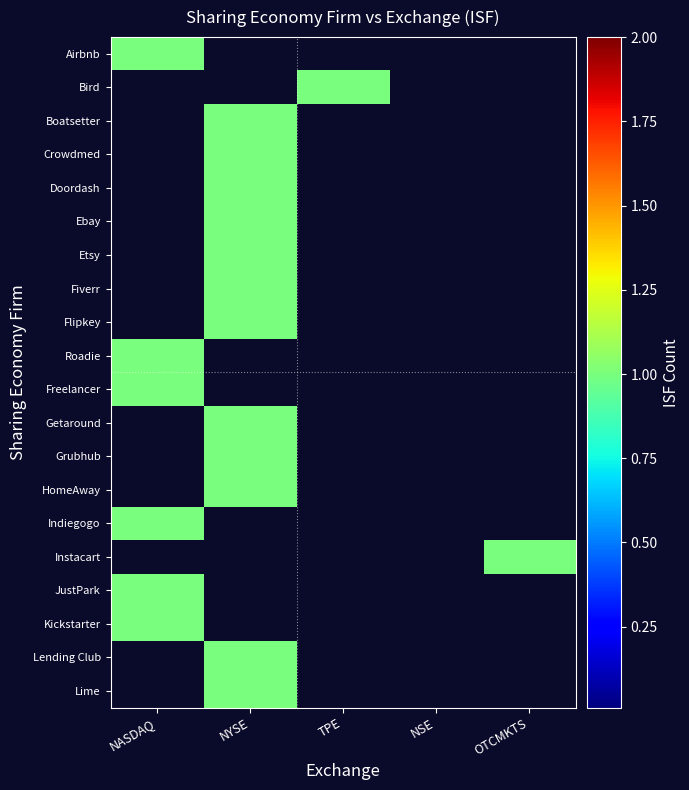

Reading left to right, list all the values displayed in this chart.

Airbnb: NASDAQ=1	NYSE=0	TPE=0	NSE=0	OTCMKTS=0
Bird: NASDAQ=0	NYSE=0	TPE=1	NSE=0	OTCMKTS=0
Boatsetter: NASDAQ=0	NYSE=1	TPE=0	NSE=0	OTCMKTS=0
Crowdmed: NASDAQ=0	NYSE=1	TPE=0	NSE=0	OTCMKTS=0
Doordash: NASDAQ=0	NYSE=1	TPE=0	NSE=0	OTCMKTS=0
Ebay: NASDAQ=0	NYSE=1	TPE=0	NSE=0	OTCMKTS=0
Etsy: NASDAQ=0	NYSE=1	TPE=0	NSE=0	OTCMKTS=0
Fiverr: NASDAQ=0	NYSE=1	TPE=0	NSE=0	OTCMKTS=0
Flipkey: NASDAQ=0	NYSE=1	TPE=0	NSE=0	OTCMKTS=0
Roadie: NASDAQ=1	NYSE=0	TPE=0	NSE=0	OTCMKTS=0
Freelancer: NASDAQ=1	NYSE=0	TPE=0	NSE=0	OTCMKTS=0
Getaround: NASDAQ=0	NYSE=1	TPE=0	NSE=0	OTCMKTS=0
Grubhub: NASDAQ=0	NYSE=1	TPE=0	NSE=0	OTCMKTS=0
HomeAway: NASDAQ=0	NYSE=1	TPE=0	NSE=0	OTCMKTS=0
Indiegogo: NASDAQ=1	NYSE=0	TPE=0	NSE=0	OTCMKTS=0
Instacart: NASDAQ=0	NYSE=0	TPE=0	NSE=0	OTCMKTS=1
JustPark: NASDAQ=1	NYSE=0	TPE=0	NSE=0	OTCMKTS=0
Kickstarter: NASDAQ=1	NYSE=0	TPE=0	NSE=0	OTCMKTS=0
Lending Club: NASDAQ=0	NYSE=1	TPE=0	NSE=0	OTCMKTS=0
Lime: NASDAQ=0	NYSE=1	TPE=0	NSE=0	OTCMKTS=0